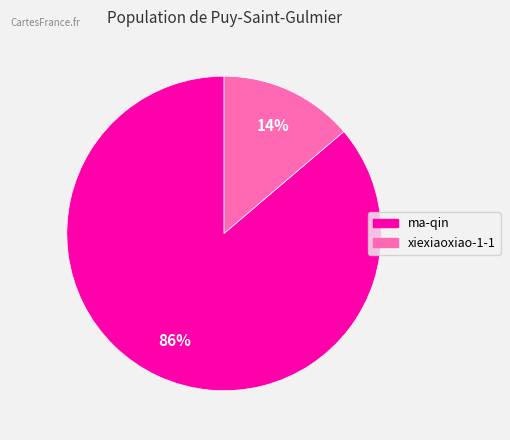

To the nearest percent, what is the difference between the largest and smallest slice percentages?

72%